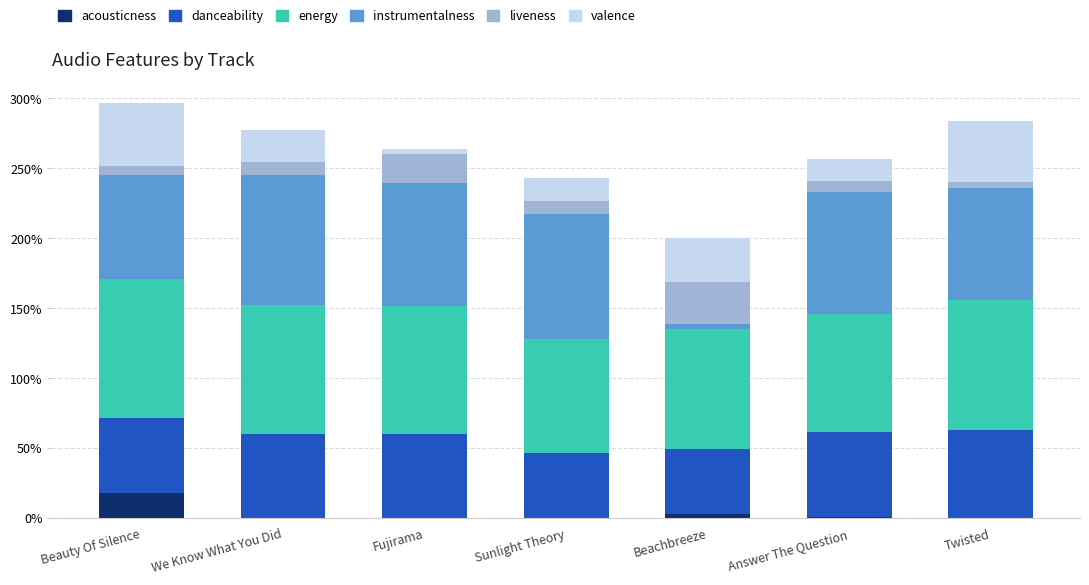

Are the bars grouped side by side (vs. stacked)?

No